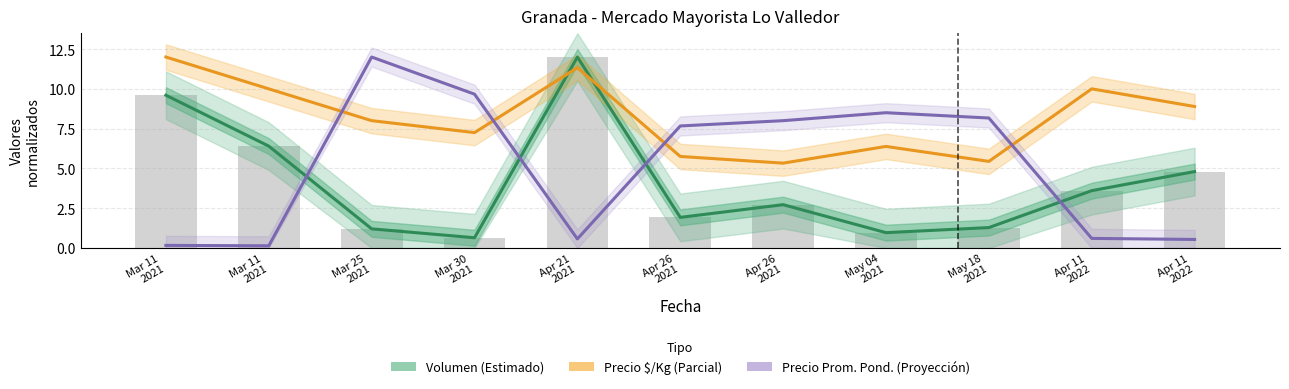

At Apr 21
2021, list the series in order from smallest to largest.

Precio Prom. Pond. (Proyección), Precio $/Kg (Parcial), Volumen (Estimado)